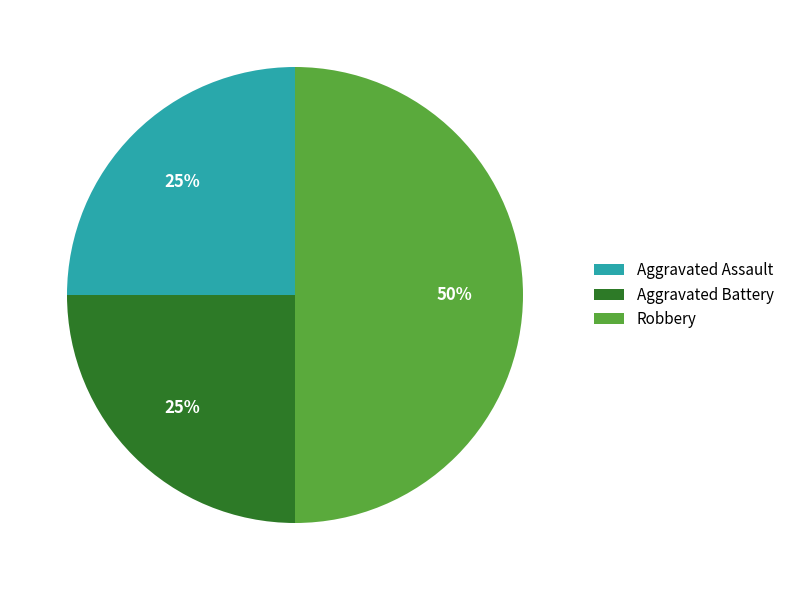

The Aggravated Battery slice represents 20% of the pie. True or false?

False